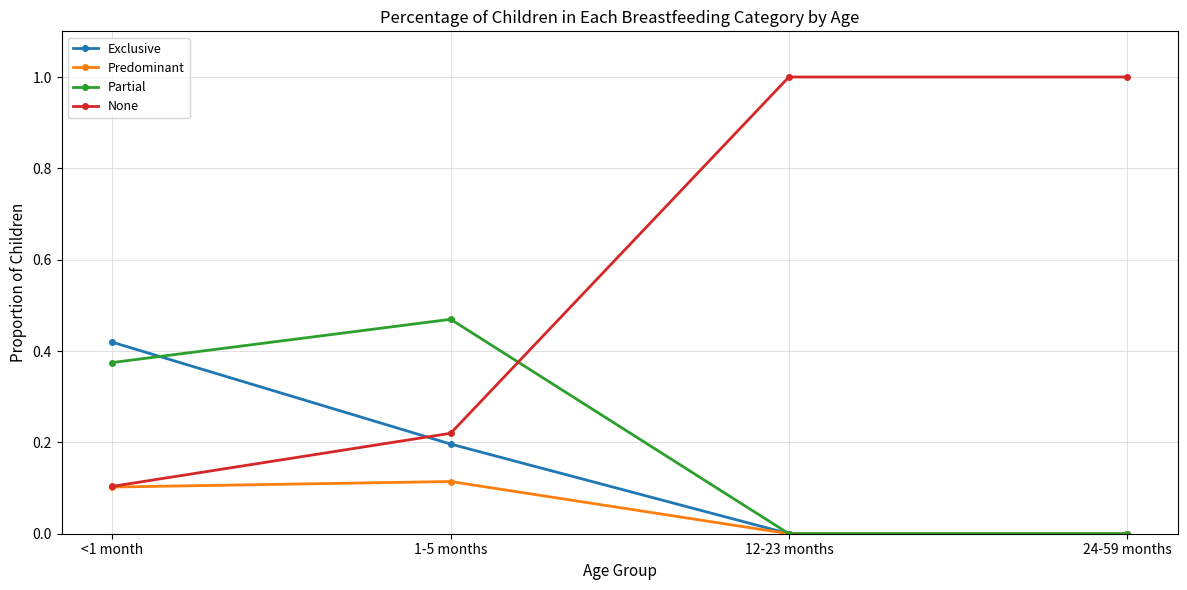

What position from the right is 12-23 months?

2